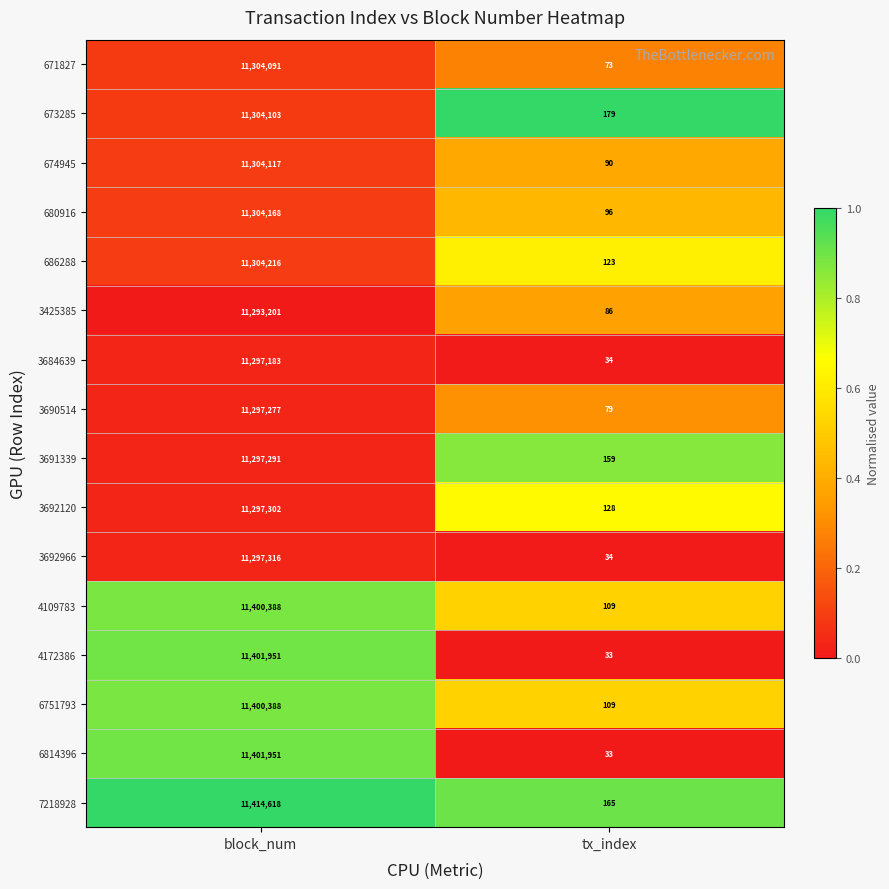

The 4109783 series shows 69 at tx_index. True or false?

False